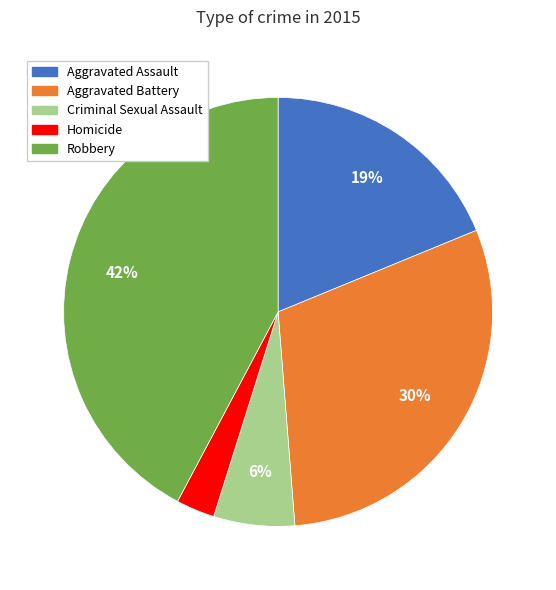

Rank the categories by value from lowest to highest.

Homicide, Criminal Sexual Assault, Aggravated Assault, Aggravated Battery, Robbery